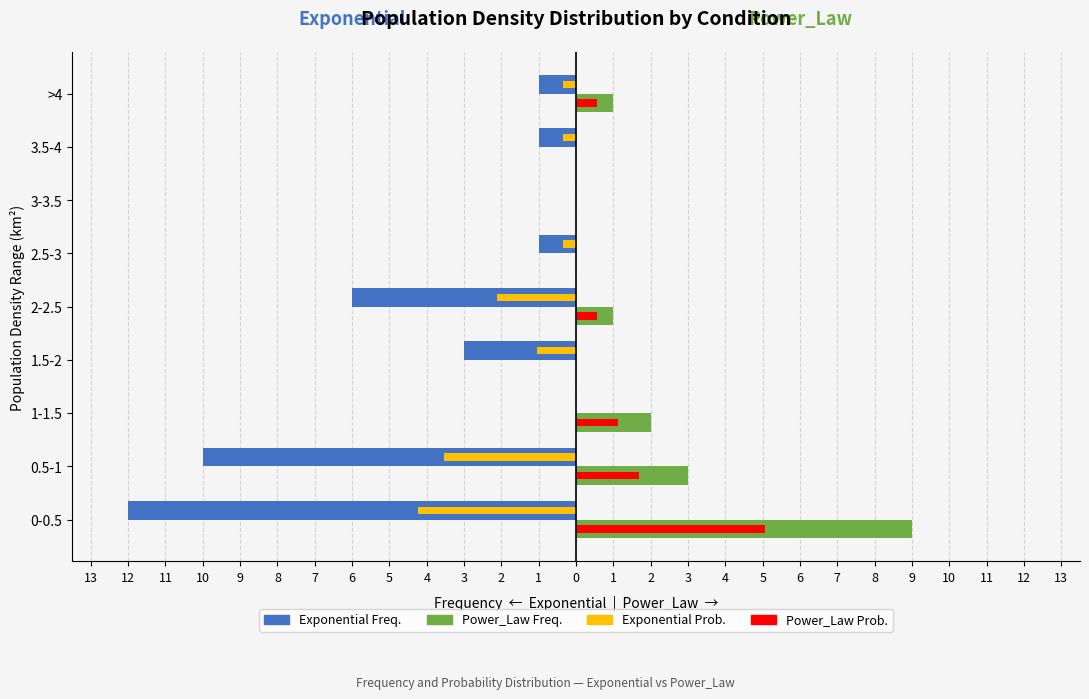

How many distinct data groups are displayed?

4